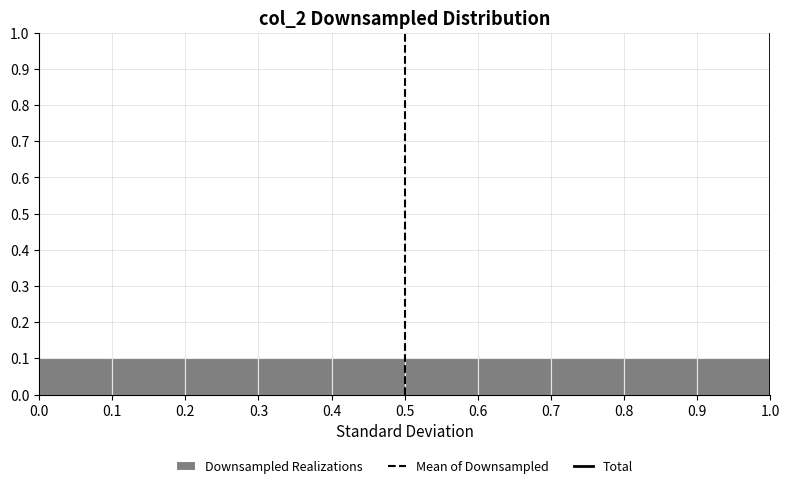

Reading left to right, list every bar in this chart as the range it spans on the x-axis followed by its height. The values are not printed on the chart, so give them approximately, as read against the axis.

0.0 to 0.1: 0.1
0.1 to 0.2: 0.1
0.2 to 0.3: 0.1
0.3 to 0.4: 0.1
0.4 to 0.5: 0.1
0.5 to 0.6: 0.1
0.6 to 0.7: 0.1
0.7 to 0.8: 0.1
0.8 to 0.9: 0.1
0.9 to 1.0: 0.1